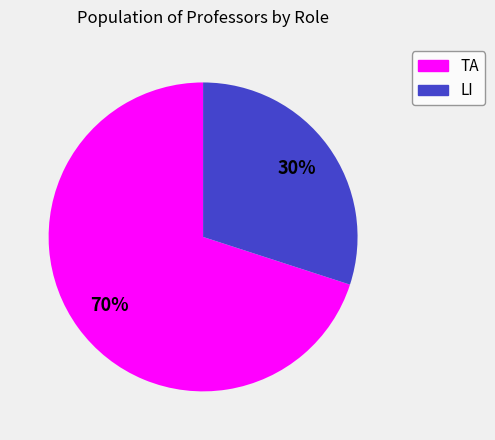

What is the majority slice?

TA